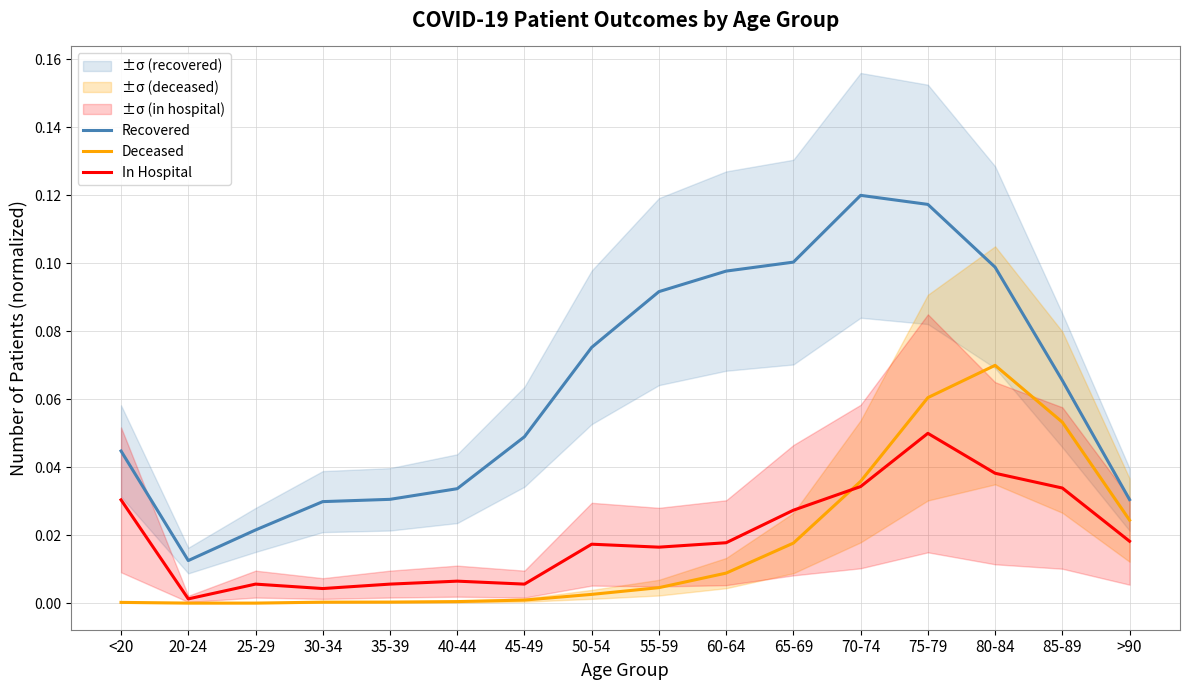

At which label does Recovered reach its minimum?

20-24